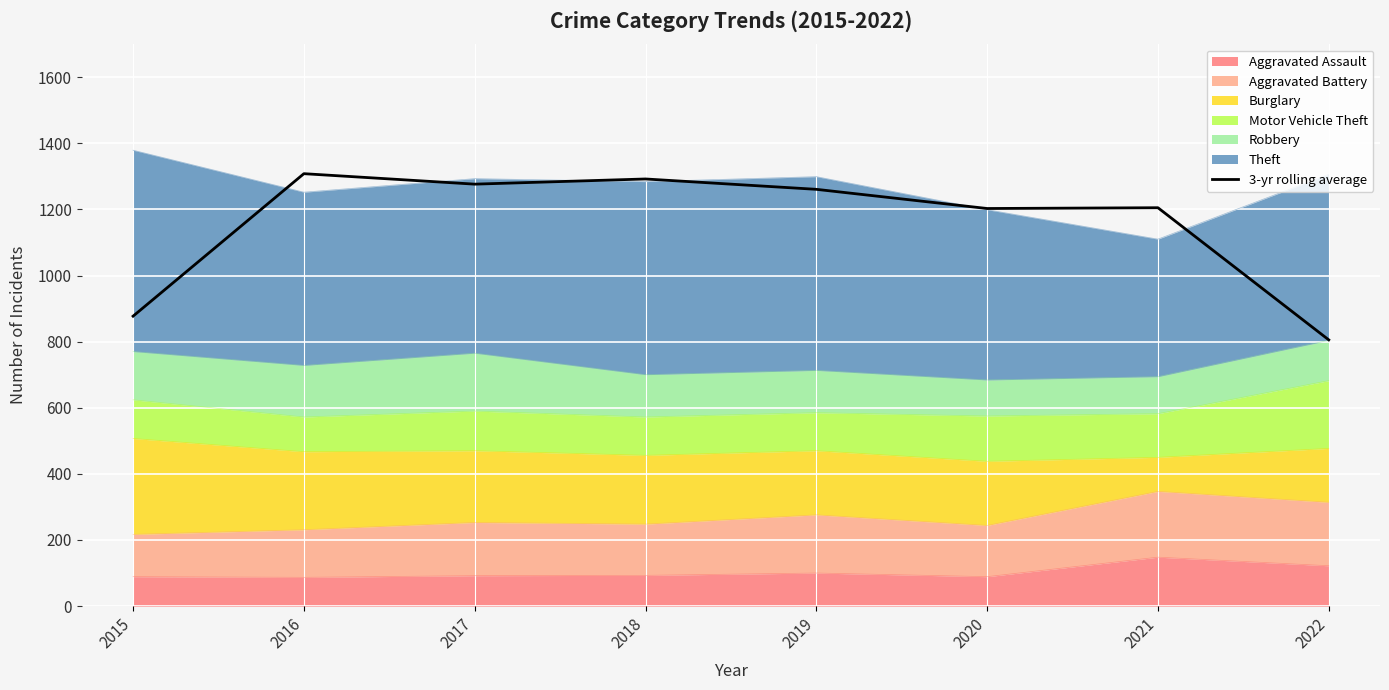

Reading right to left, extract all data points from this chart.

805.3	1205.0	1202.7	1260.7	1292.0	1276.3	1308.0	877.0